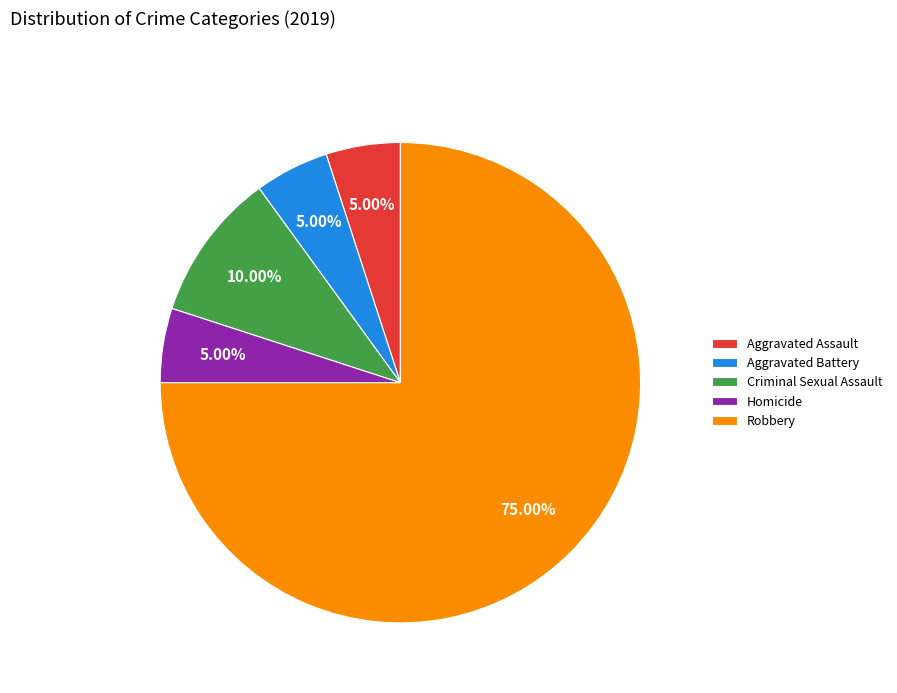

What is the majority slice?

Robbery